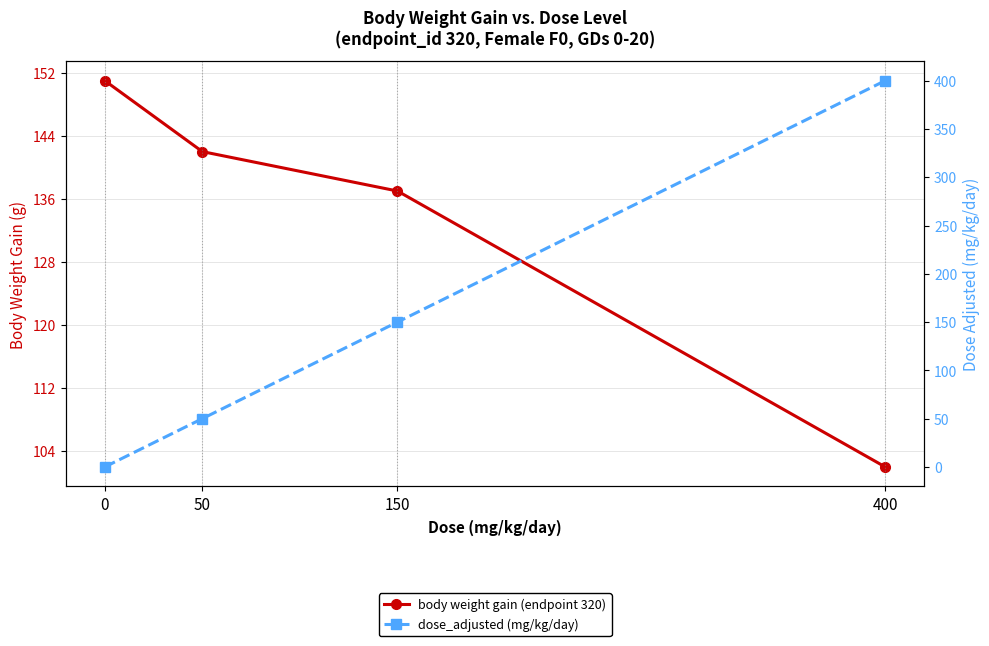

What is the difference between the highest and lowest values at 0?

151